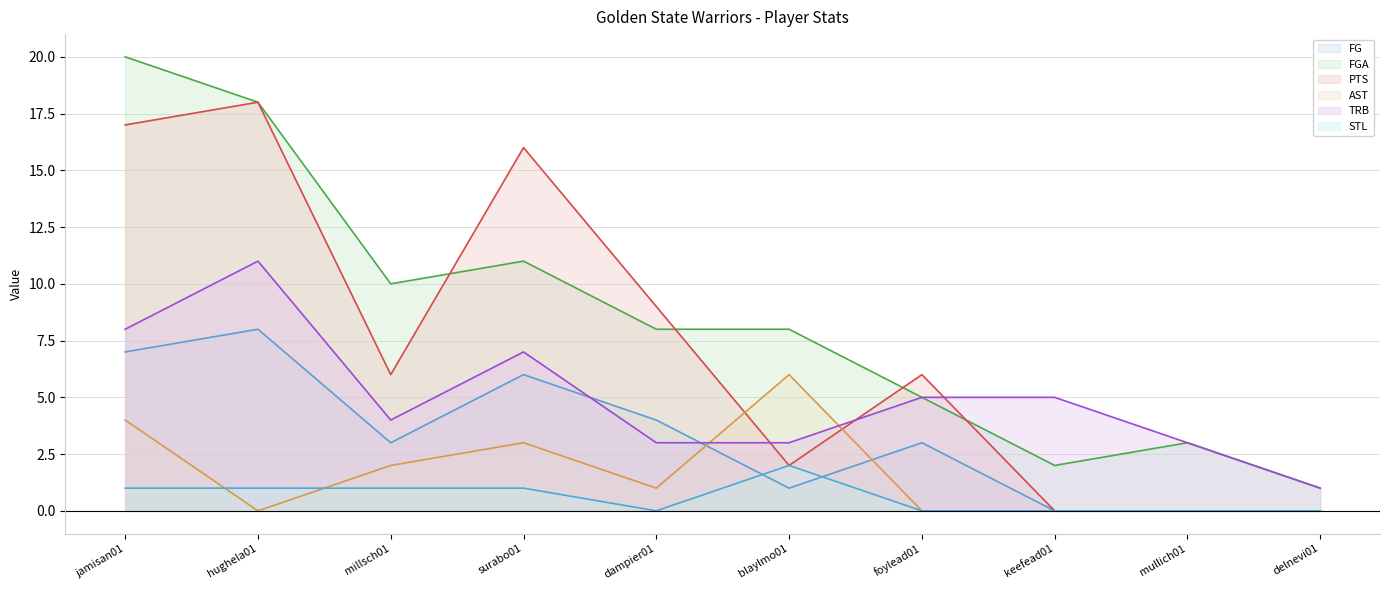

Where is the first local maximum for TRB?

hughela01